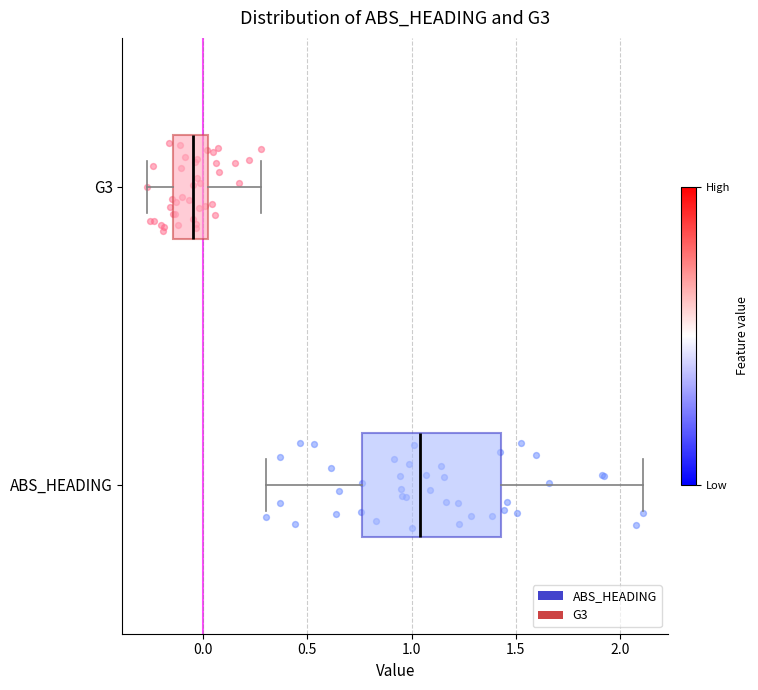

Reading bottom to top, read every box against the x-axis: the position of its median line, the range the box covers, and the ends of its whiskers. The values are not printed on the chart, so give them approximately, as read against the axis.

ABS_HEADING: median 1.05, box 0.75 to 1.45, whiskers 0.30 to 2.10
G3: median -0.05, box -0.15 to 0.05, whiskers -0.25 to 0.30